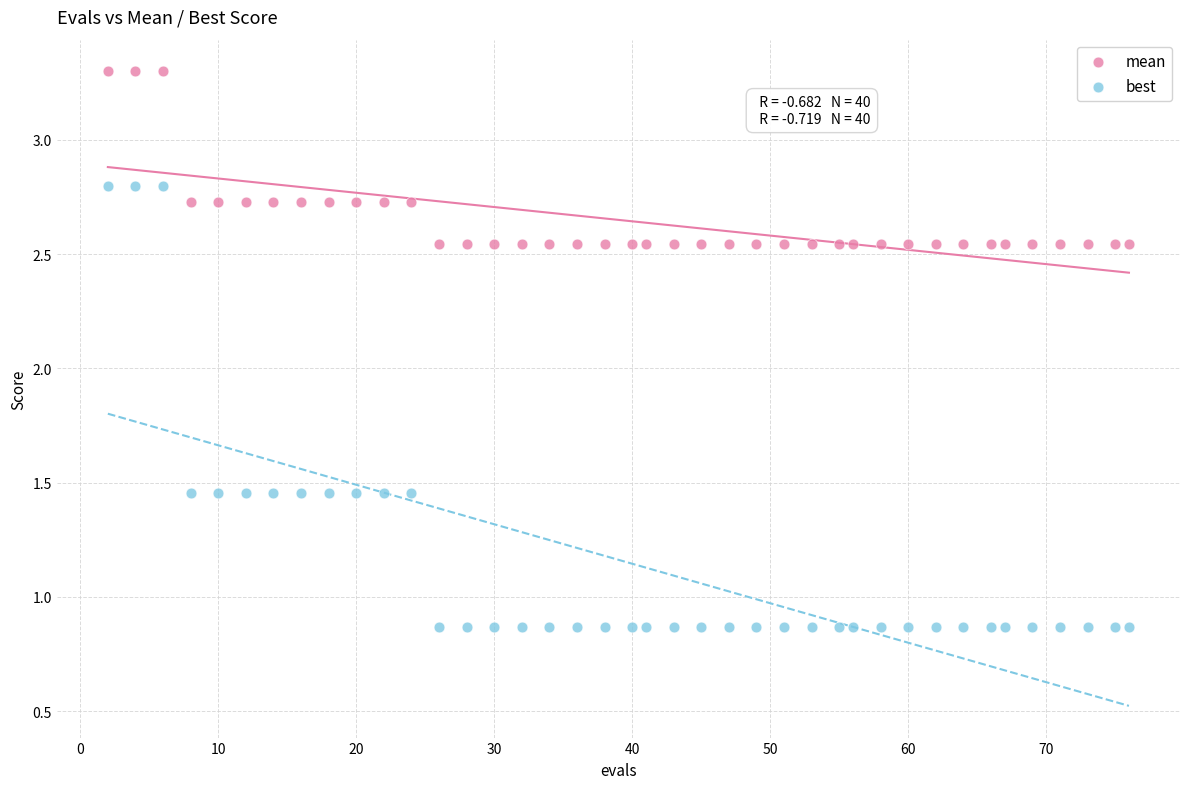

What is the X range (max minus min) for the scatter plot?

74.0